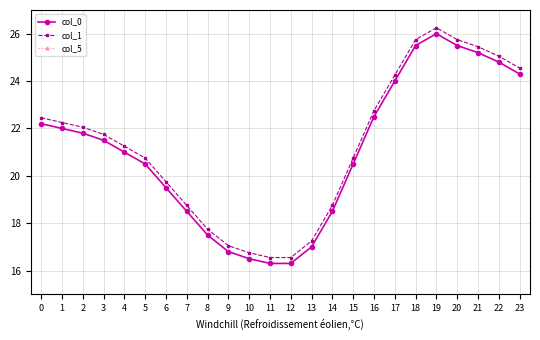

Is this an area chart (filled region under the line)?

No